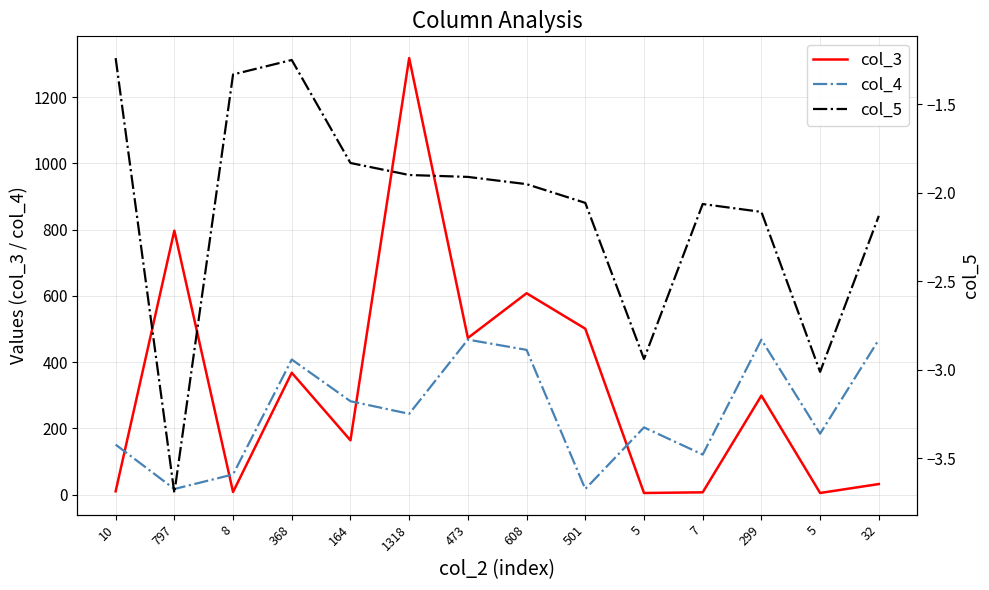

What is the difference between the second highest and minimum values in the col_3 series?

792